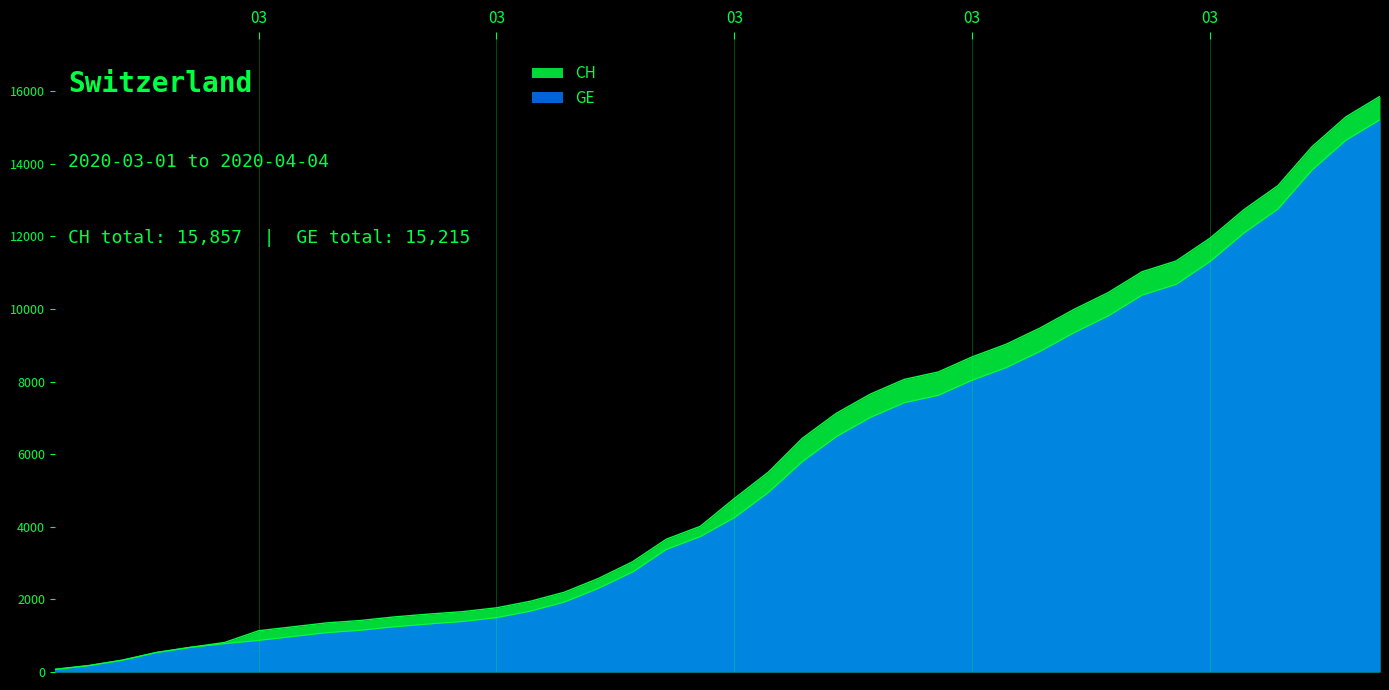

Between 2020-03-10 and 2020-03-31, which series saw the biggest shift?

CH